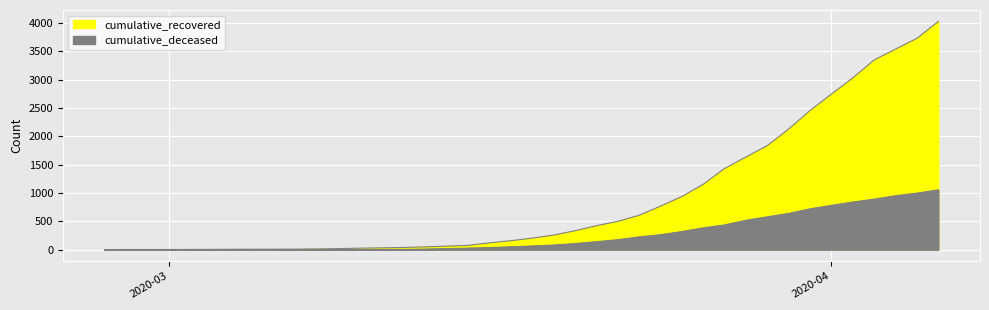

Is the value of cumulative_deceased at 2020-03-13 greater than the value of cumulative_recovered at 2020-03-10?

No